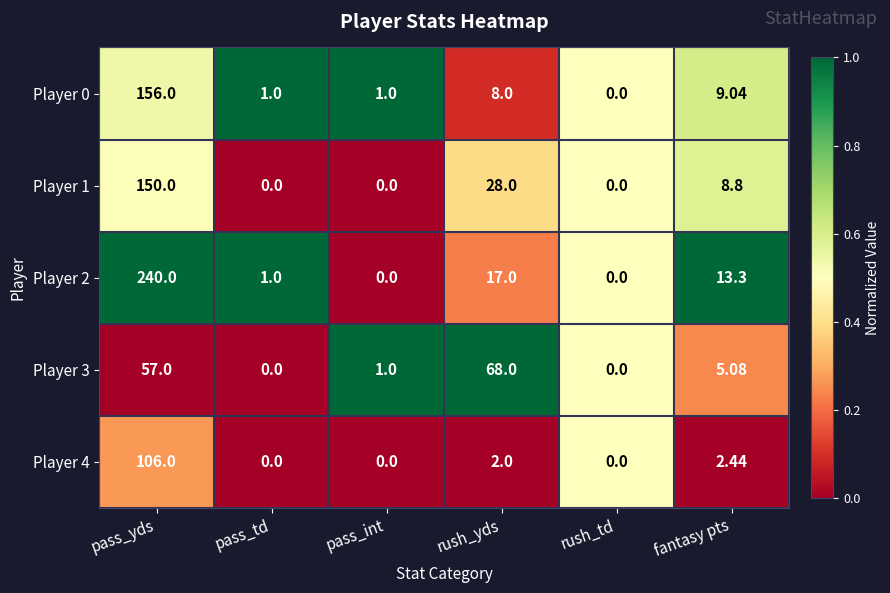

How many data points does each series have?

6